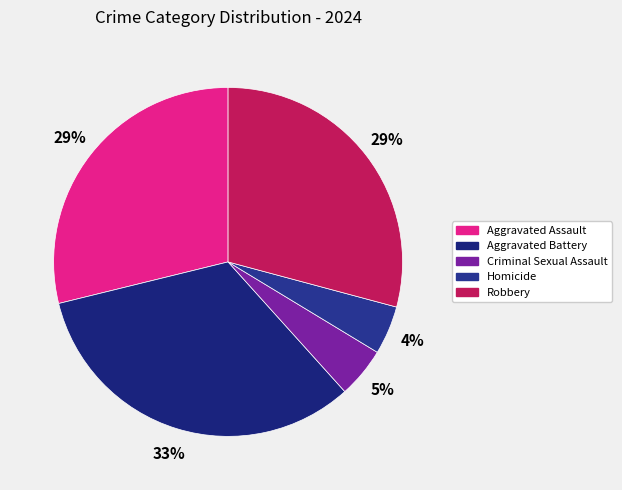

Count the number of slices in the pie.

5